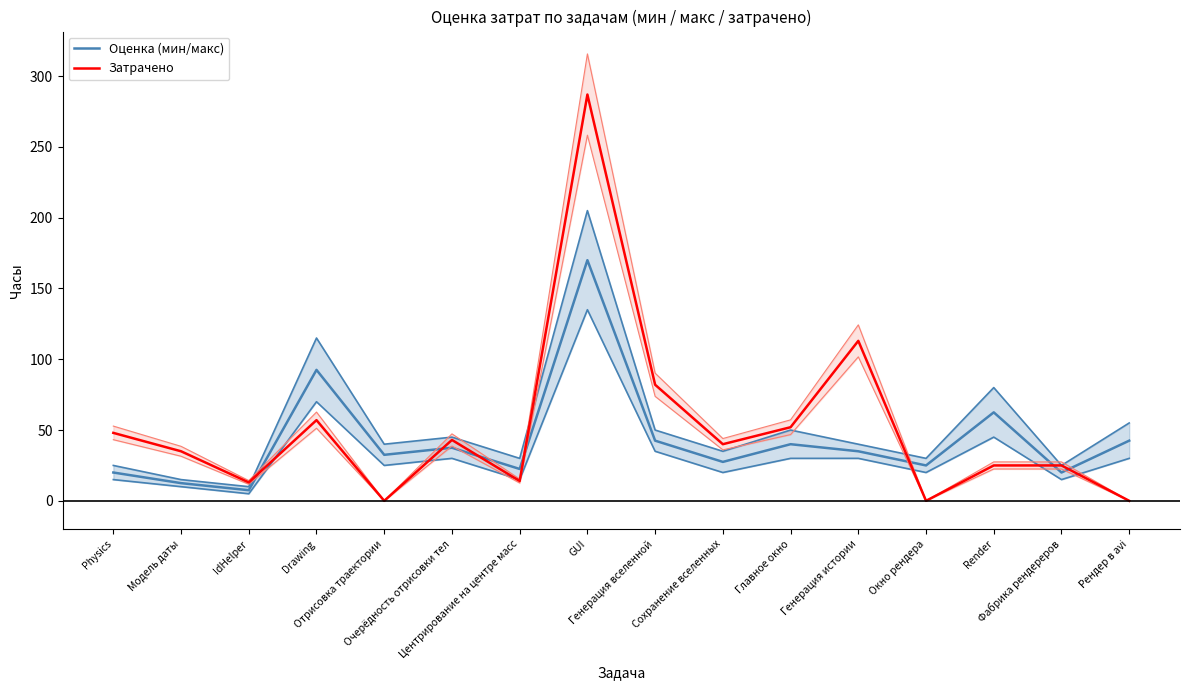

What is the highest value of the Оценка (мин/макс) series?

170.0